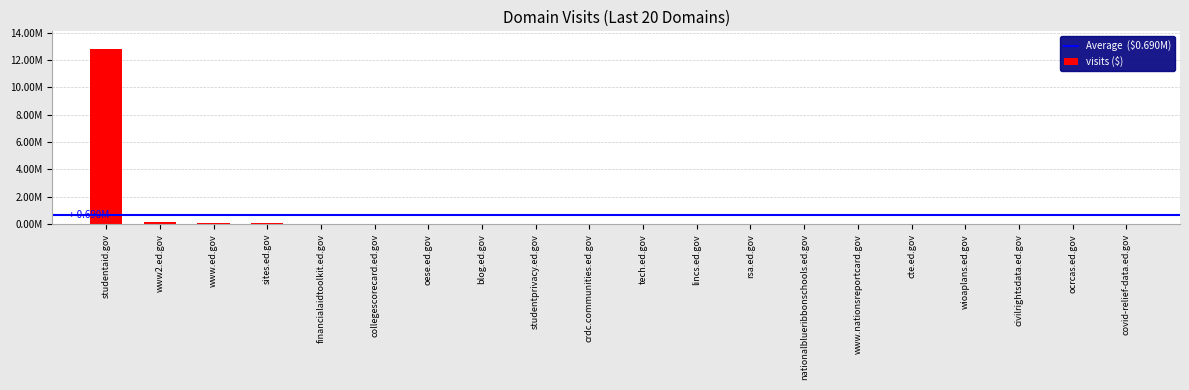

Rank the categories by value from lowest to highest.

covid-relief-data.ed.gov, ocrcas.ed.gov, civilrightsdata.ed.gov, wioaplans.ed.gov, cte.ed.gov, www.nationsreportcard.gov, nationalblueribbonschools.ed.gov, rsa.ed.gov, lincs.ed.gov, tech.ed.gov, crdc.communities.ed.gov, studentprivacy.ed.gov, blog.ed.gov, oese.ed.gov, collegescorecard.ed.gov, financialaidtoolkit.ed.gov, sites.ed.gov, www.ed.gov, www2.ed.gov, studentaid.gov